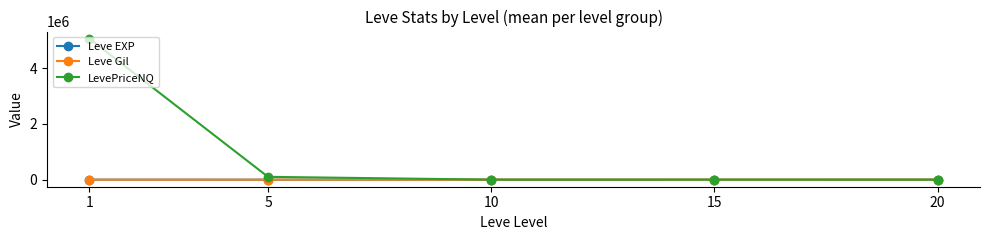

Which series changed the most between 1 and 5?

LevePriceNQ